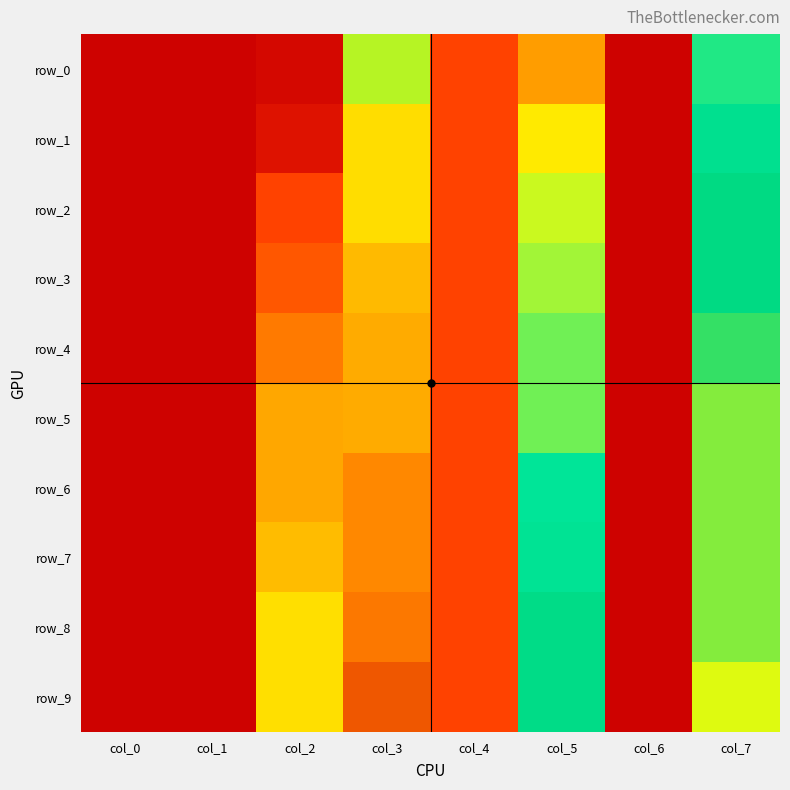

True or false: row_4 has a value of 0.5 at col_5.

True